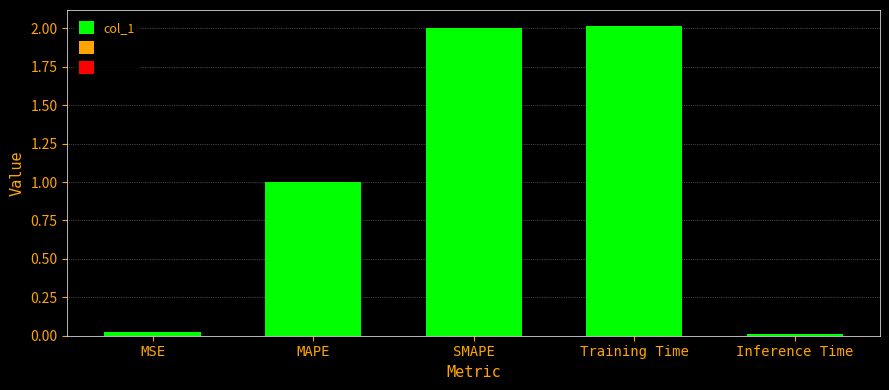

Between SMAPE and MSE, which is larger?

SMAPE